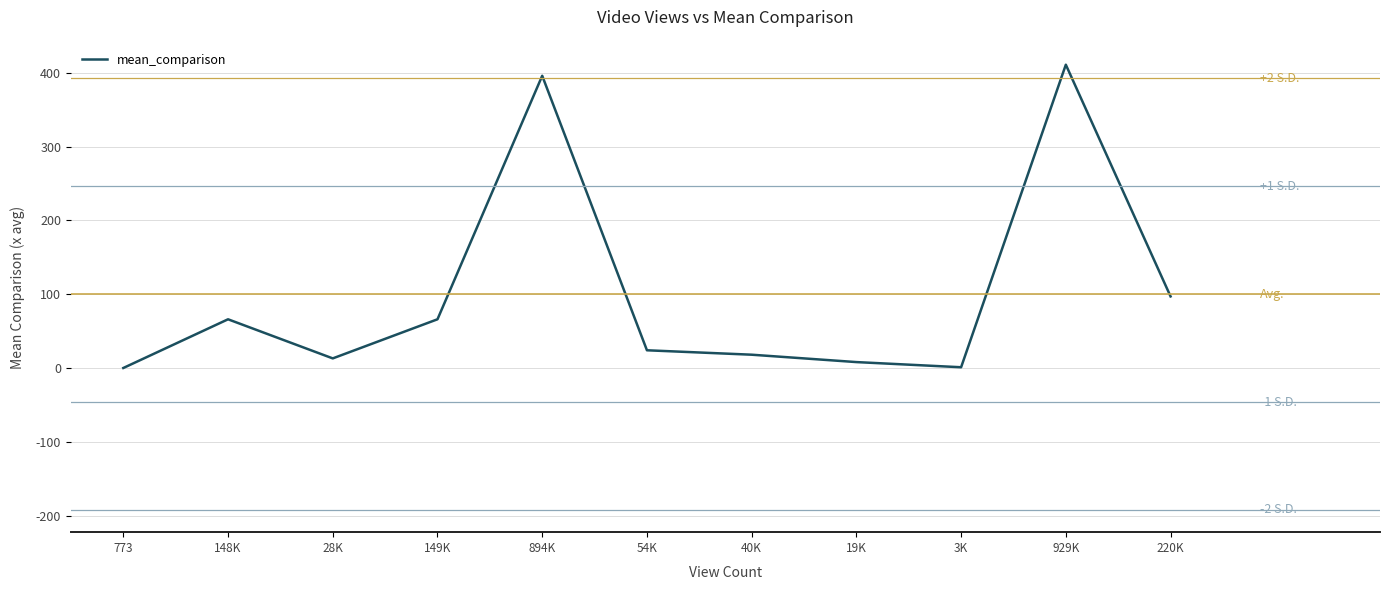

Which has a higher value, 894K or 220K?

894K